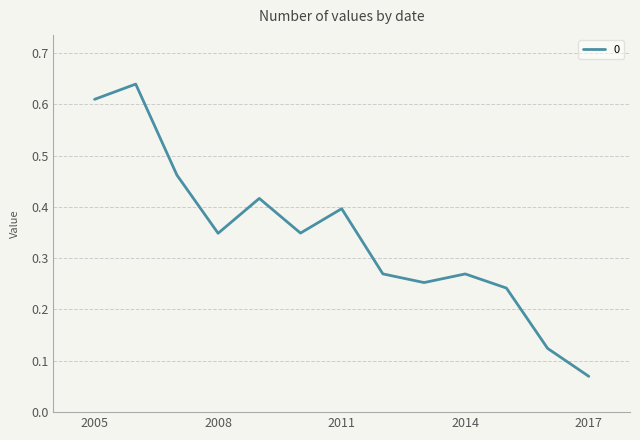

How many interior local valleys (lower than both neighbors) does the data have?

3